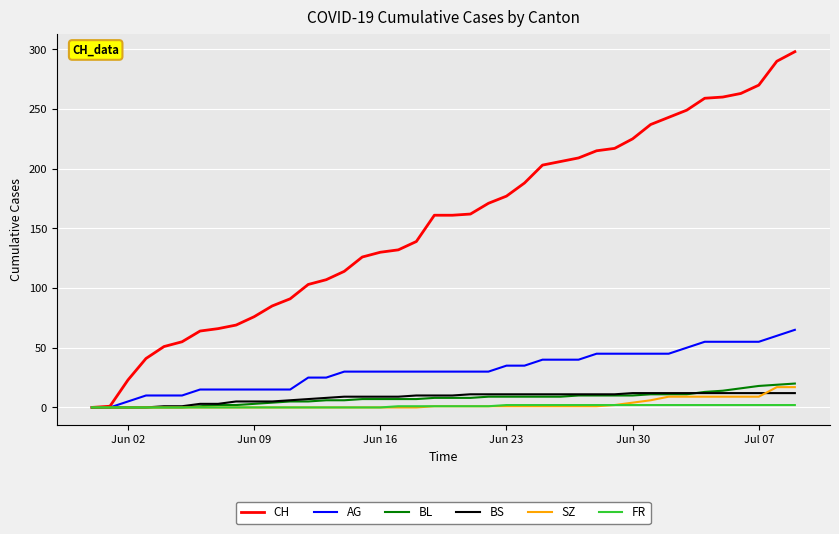

Which series has the largest total across all categories?

CH